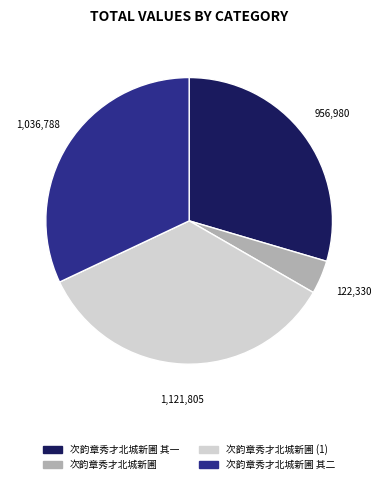

Is there any slice that represents more than half of the pie?

No